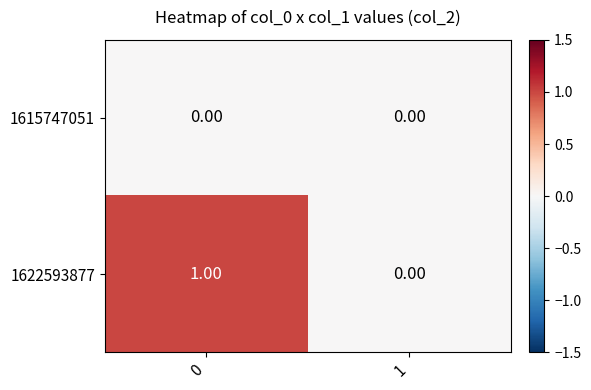

List the series in order of their overall mean, highest first.

1622593877, 1615747051